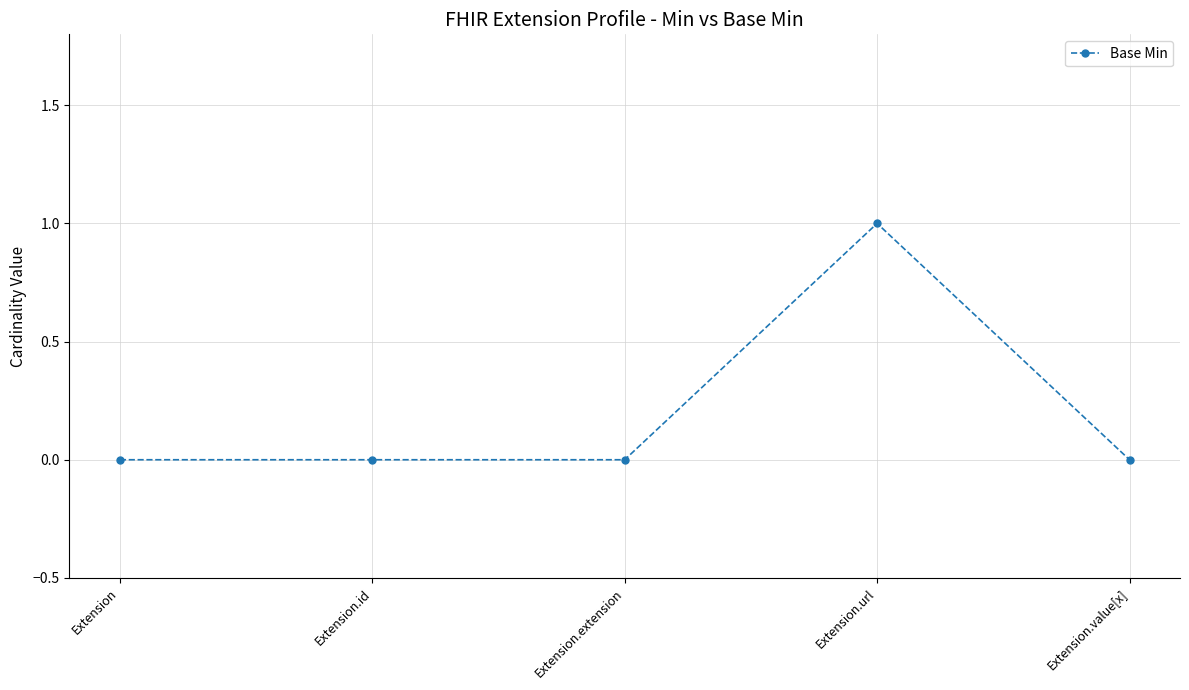

Between Extension.url and Extension, which is larger?

Extension.url